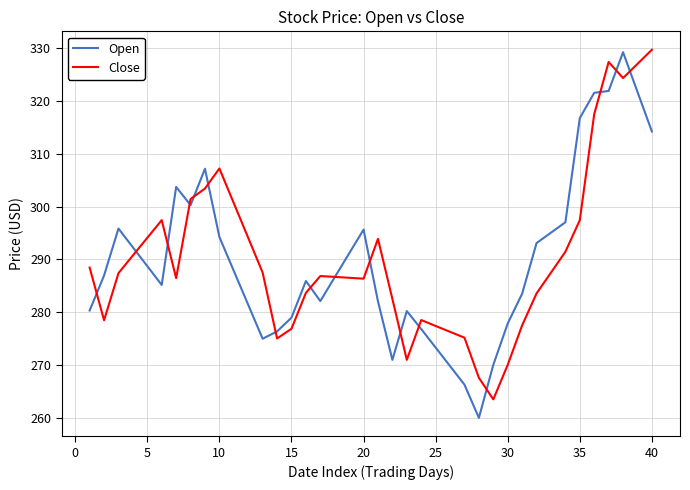

What is the difference between the maximum and minimum values in the Open series?

69.2